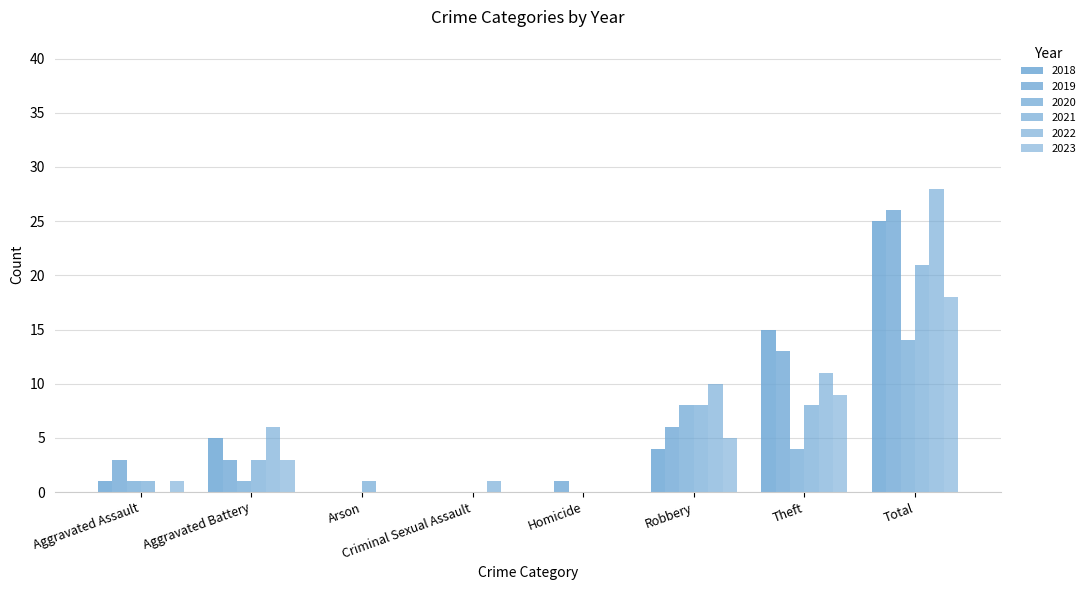

Are the bars horizontal?

No